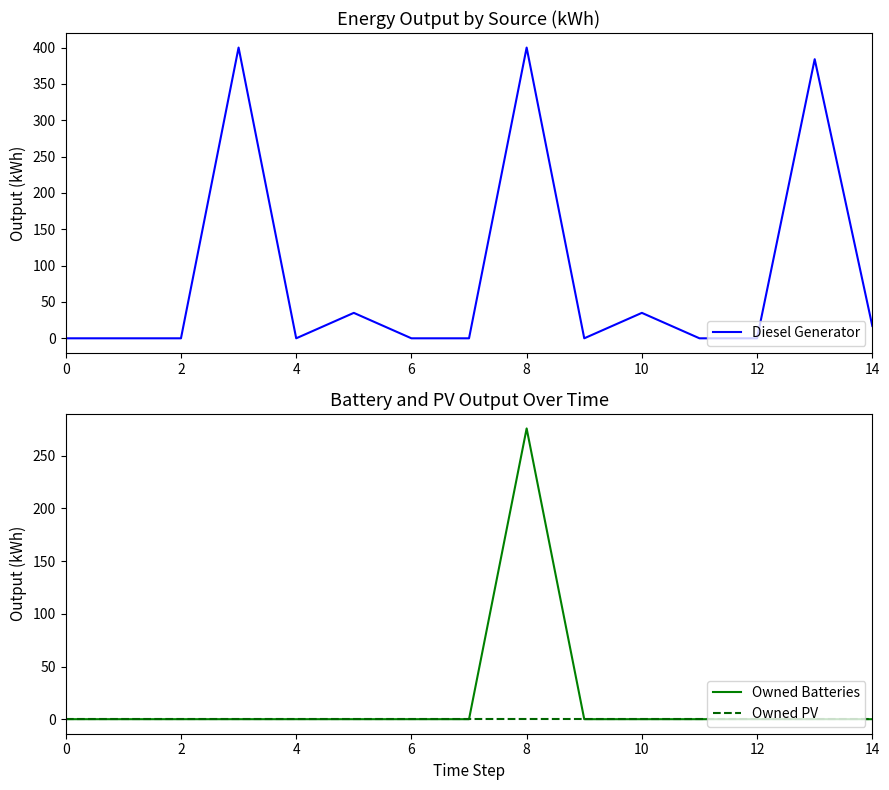

What is the greatest value displayed?

400